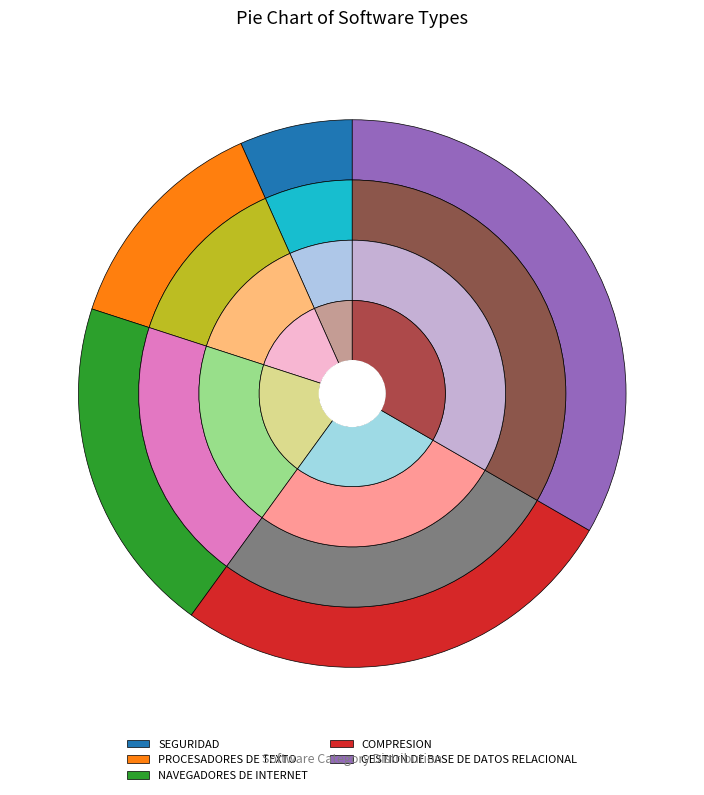

Count the number of slices in the pie.

5